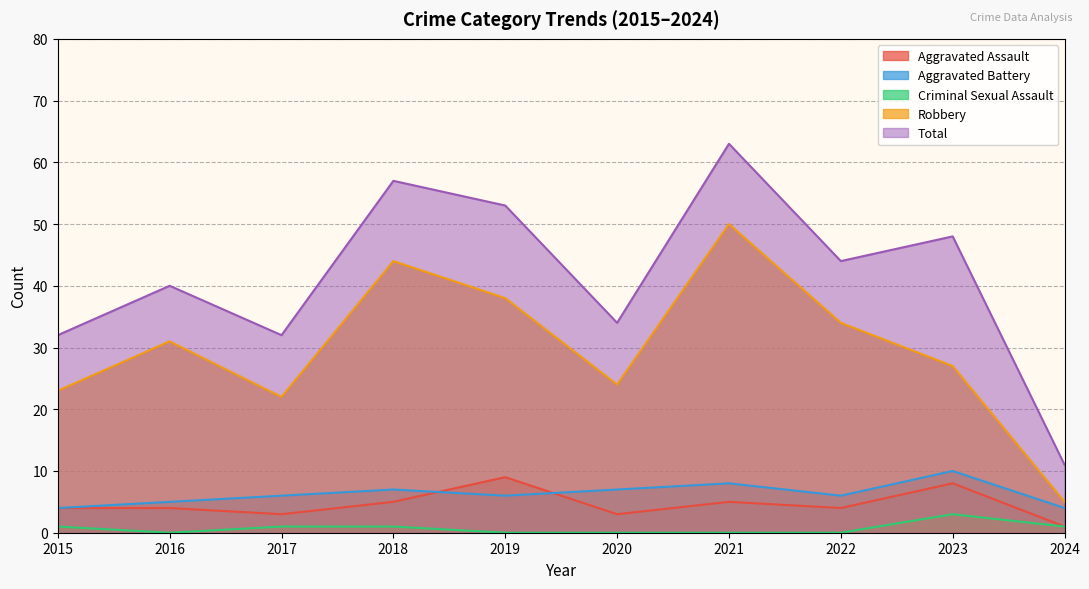

Does the chart display data point markers on the line(s)?

No